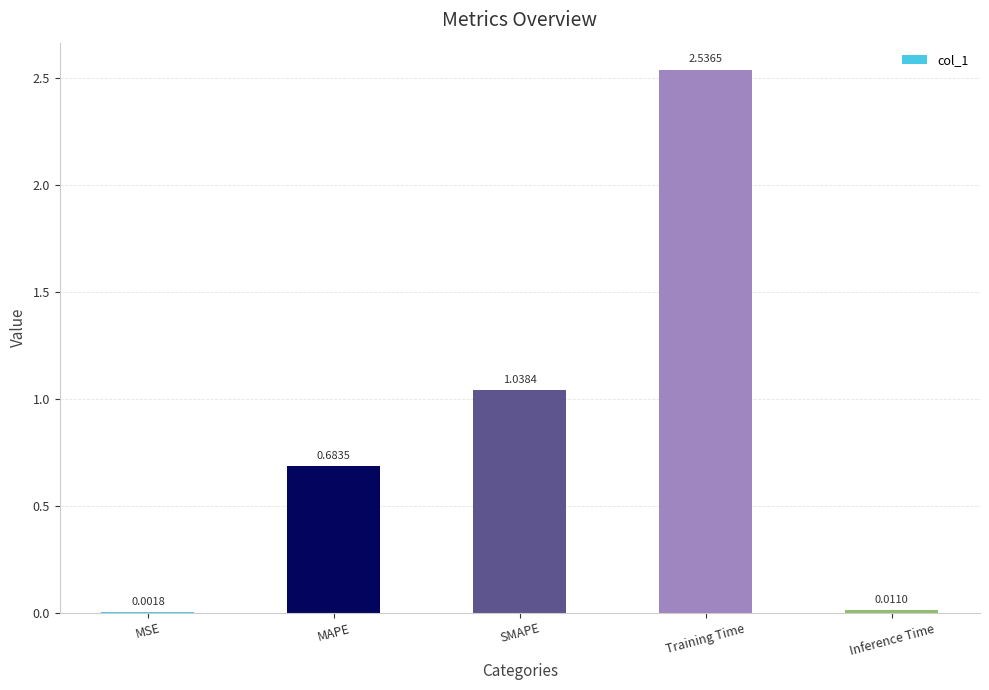

What is the sum of all values?

4.3